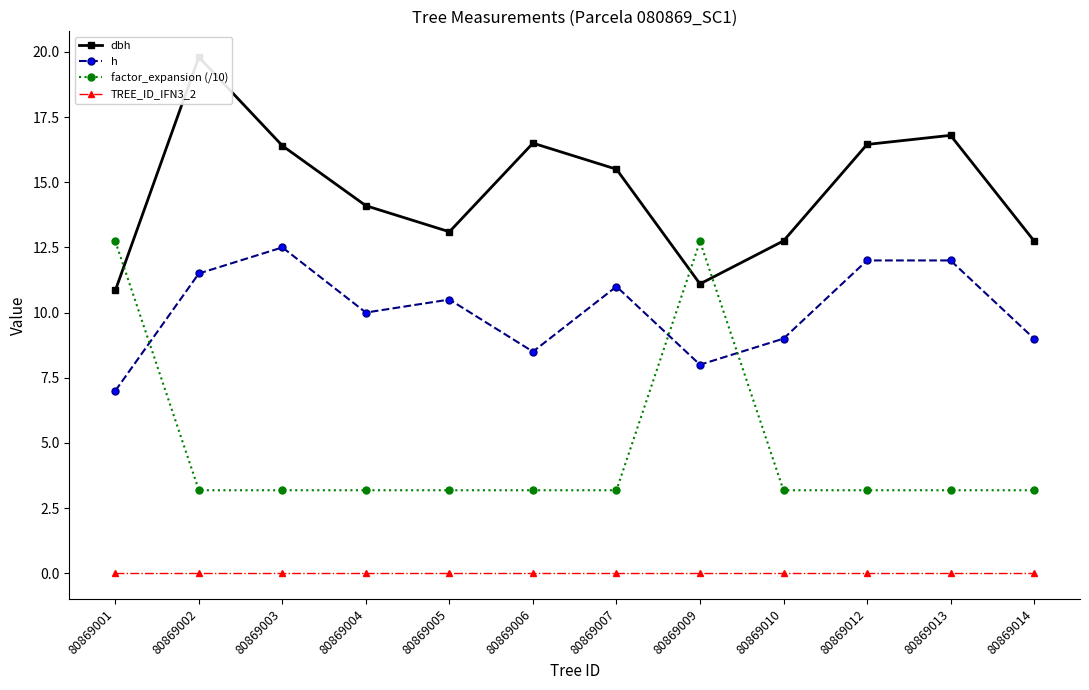

What is the total value across all series at 80869005?

26.8